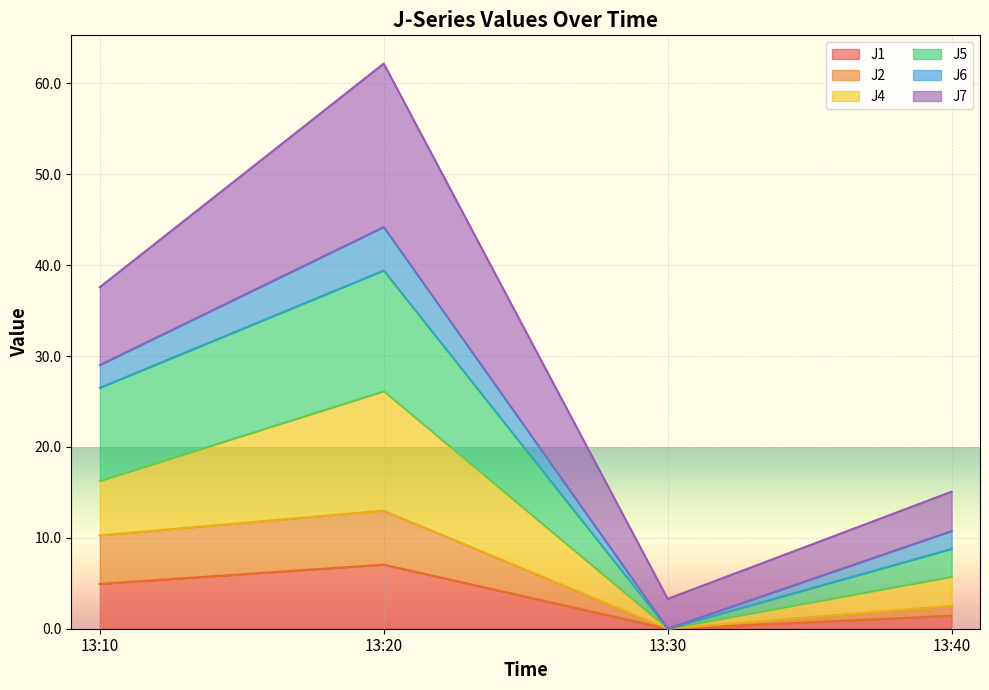

Reading left to right, what are the values for J1?

13:10=4.9	13:20=7.1	13:30=0.0	13:40=1.4